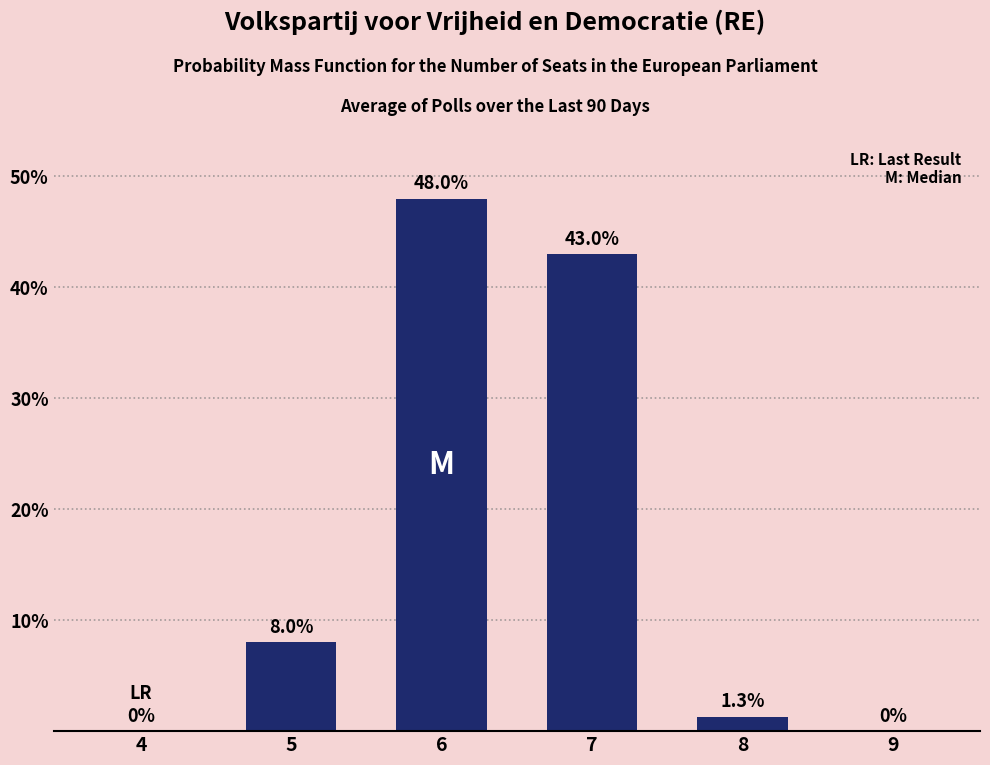

Is it true that the value at 9 is 0.0?

True